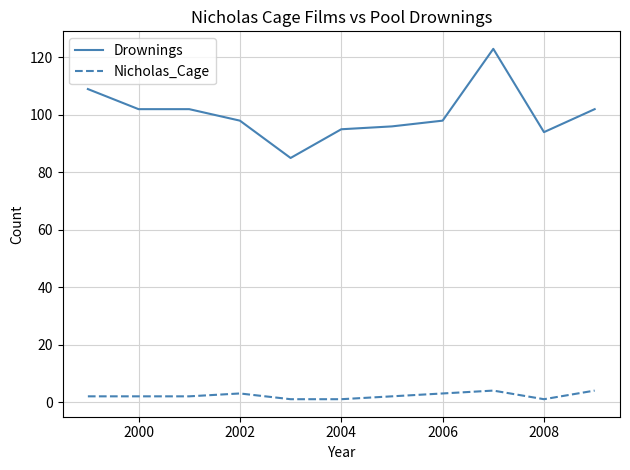

Is this an area chart (filled region under the line)?

No